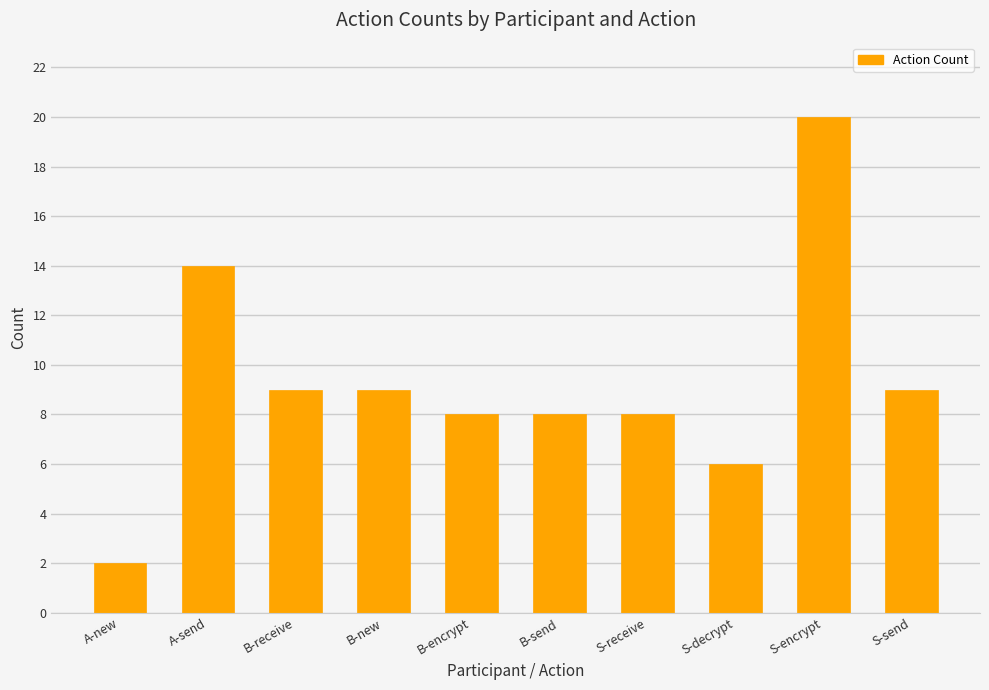

What is the value of the 10th bar from the left?

9